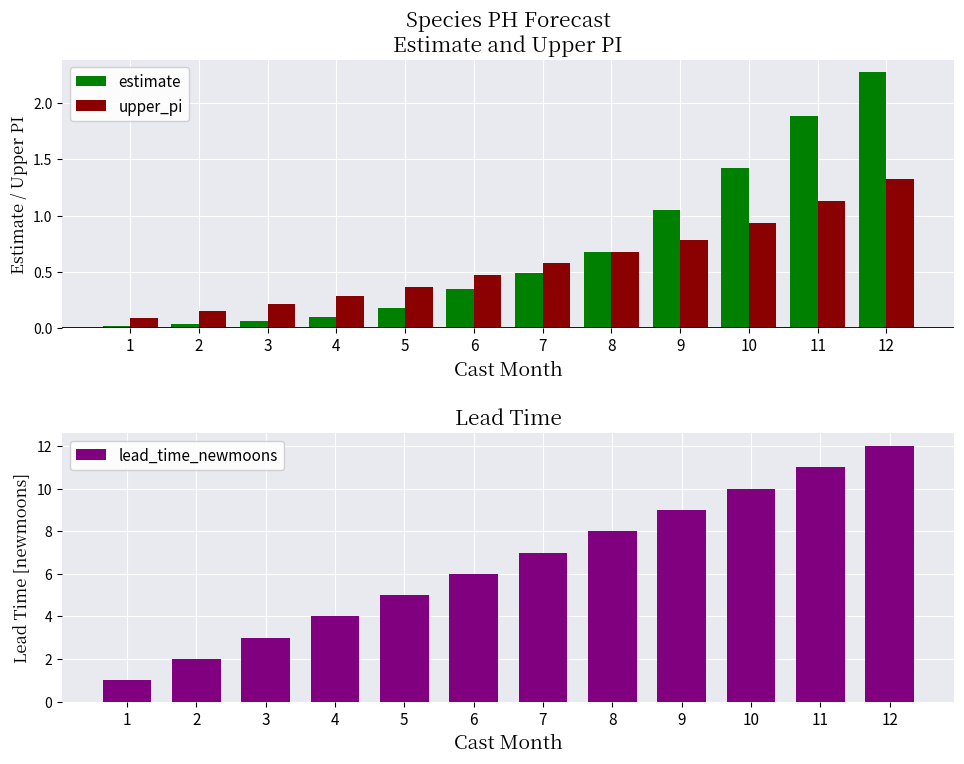

Which series has the largest total across all categories?

lead_time_newmoons